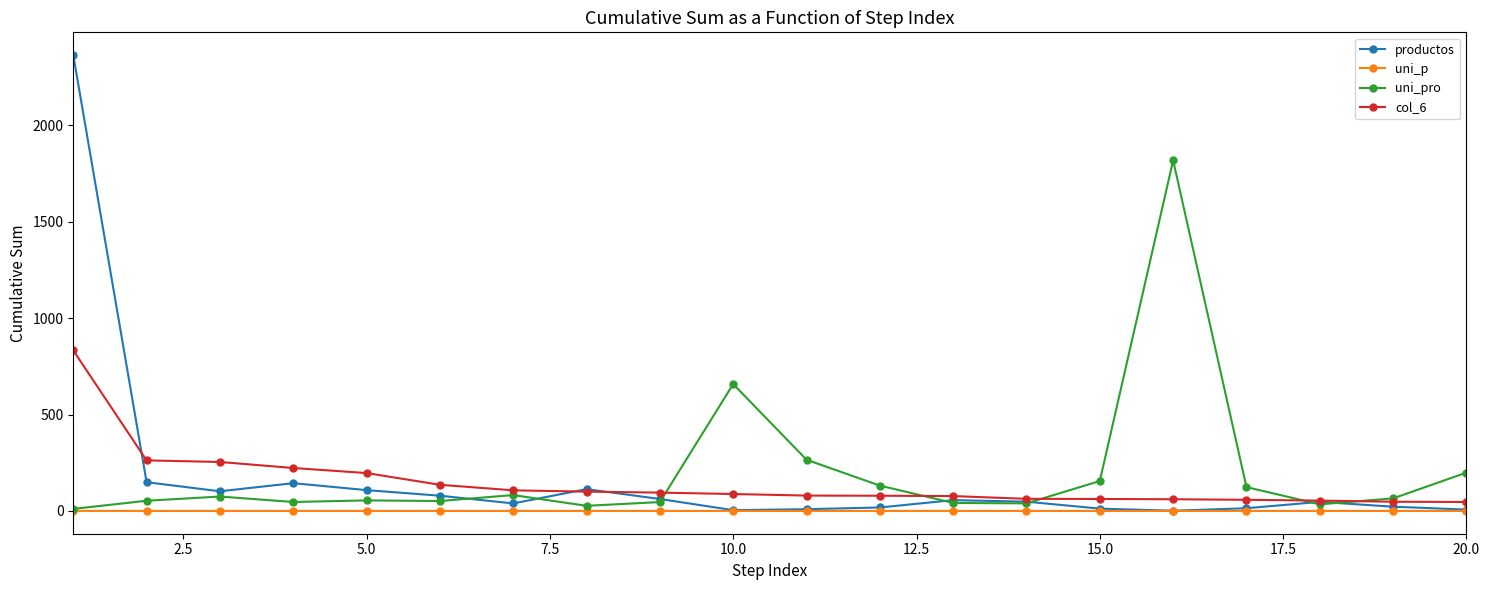

Which series has the largest range (max minus min)?

productos